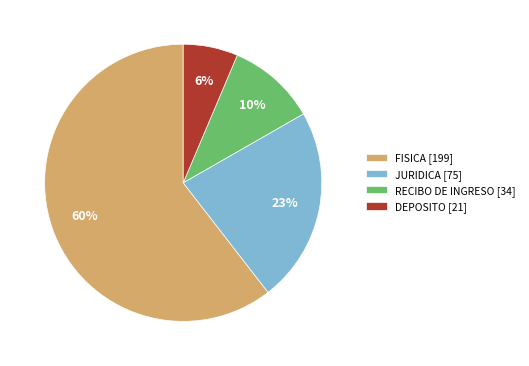

Which slice is the smallest?

DEPOSITO